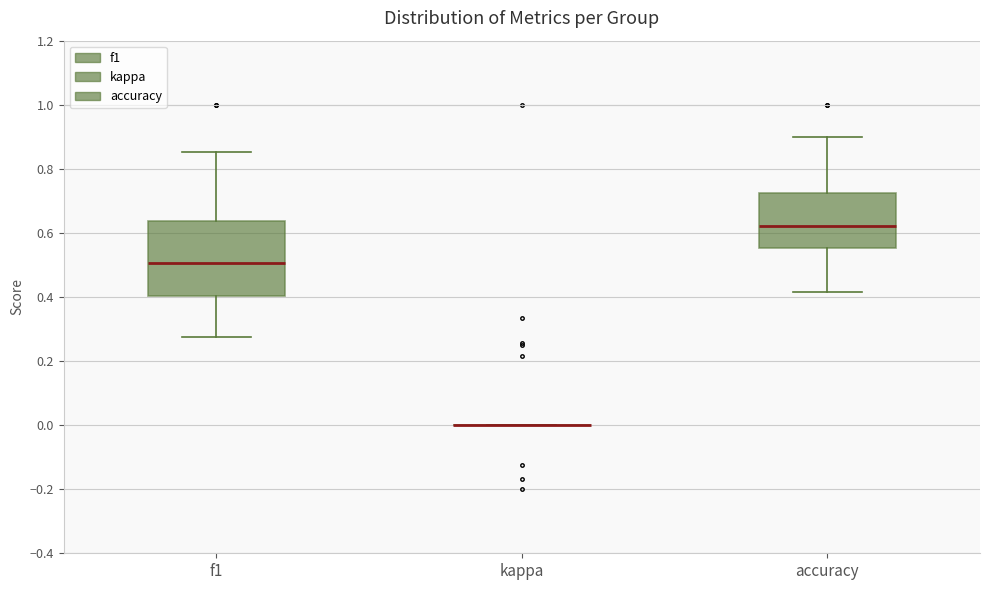

Which box is the tallest, from its lower edge to its upper edge?

f1